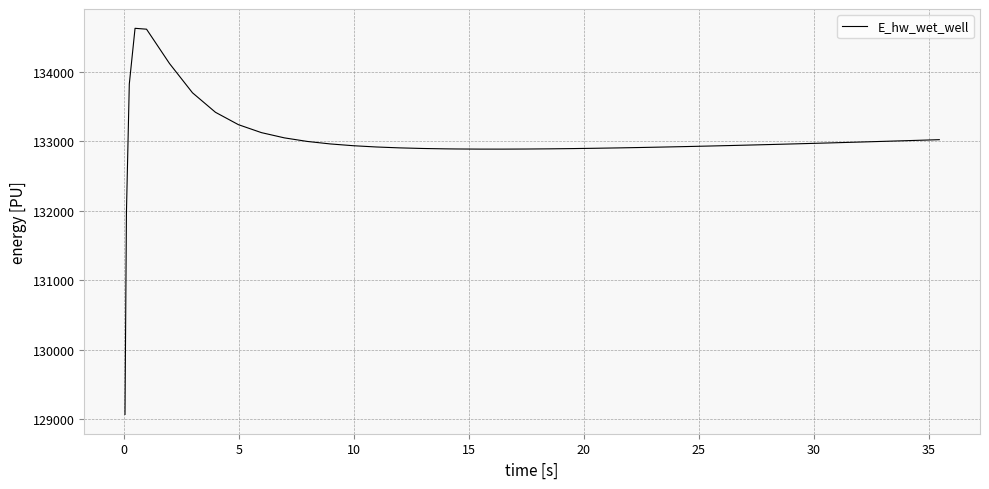

How many series are shown in this chart?

1